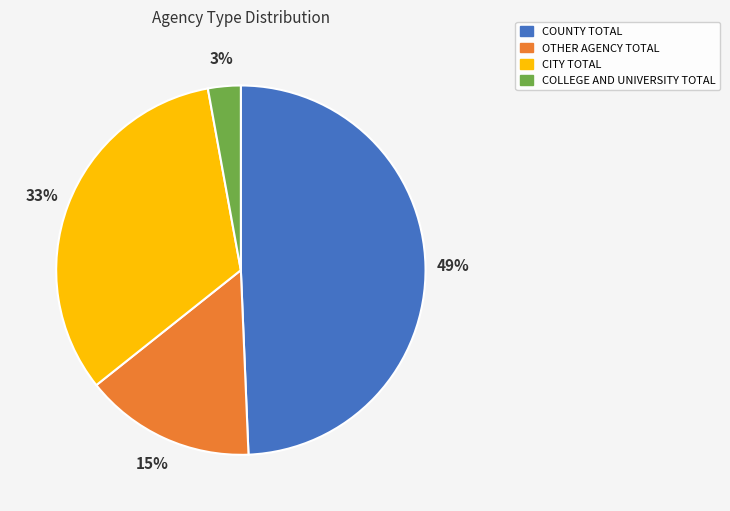

What is the smallest slice in the pie chart?

COLLEGE AND UNIVERSITY TOTAL